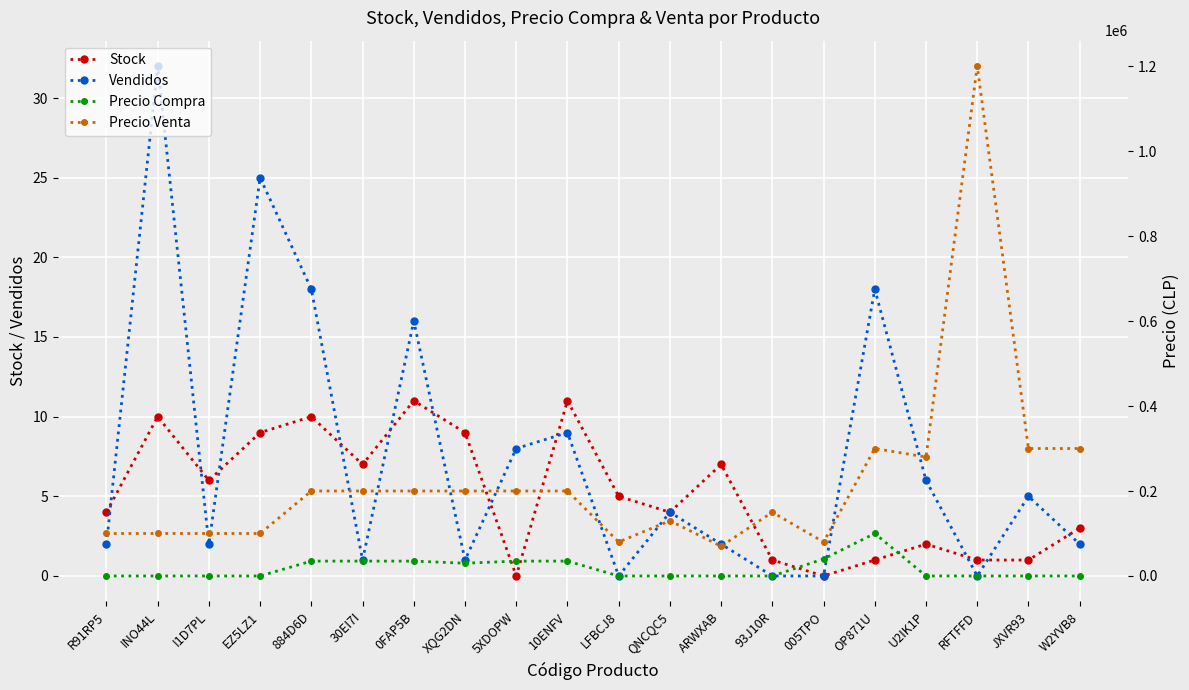

At R91RP5, list the series in order from largest to smallest.

Precio Venta, Stock, Vendidos, Precio Compra